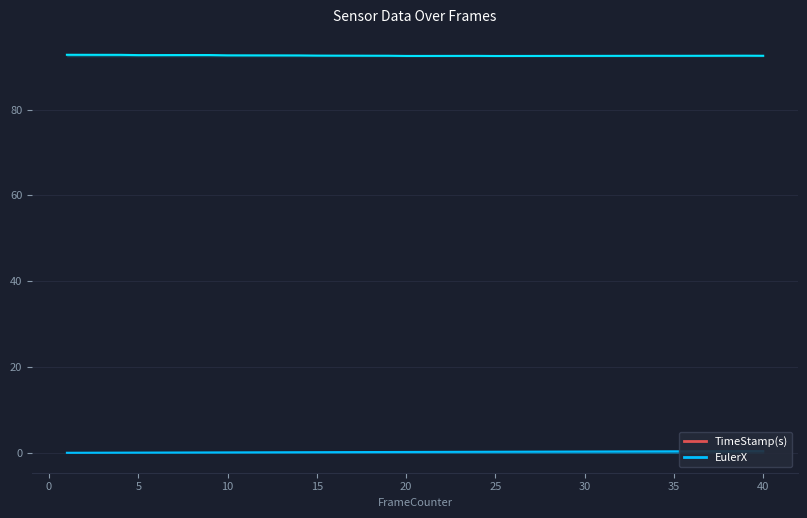

True or false: EulerX and TimeStamp(s) intersect in this chart.

False